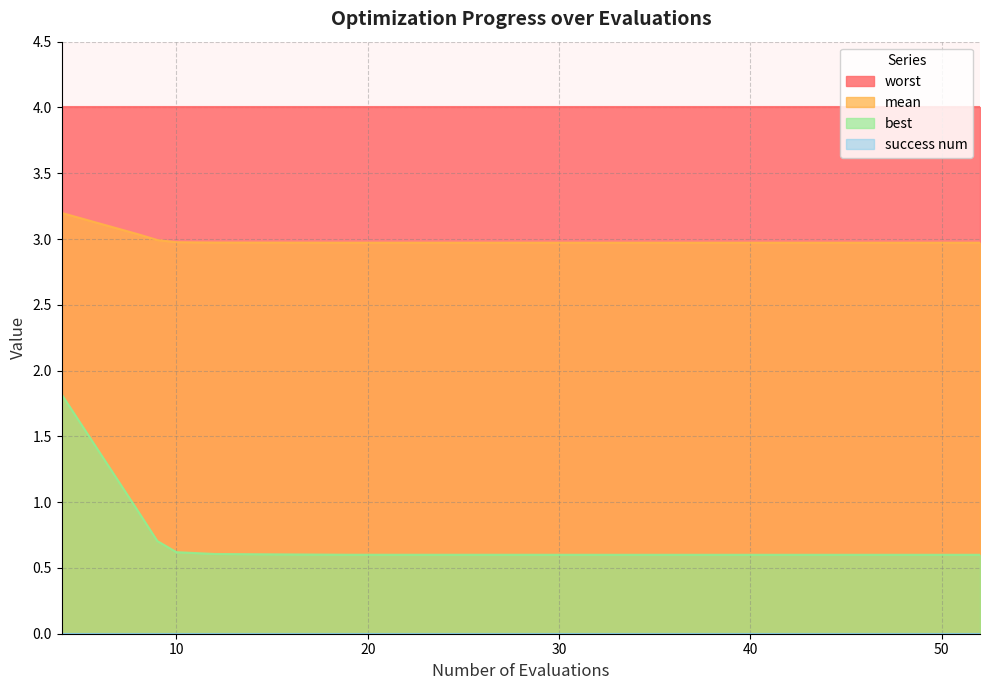

True or false: mean and best cross at least once.

False